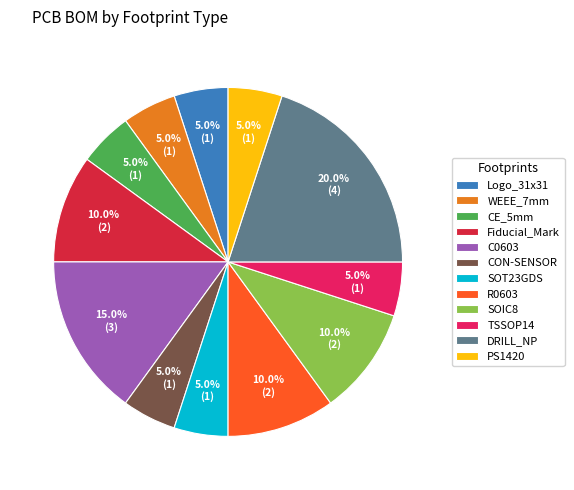

To the nearest percent, what is the difference between the CE_5mm and DRILL_NP slice percentages?

15%